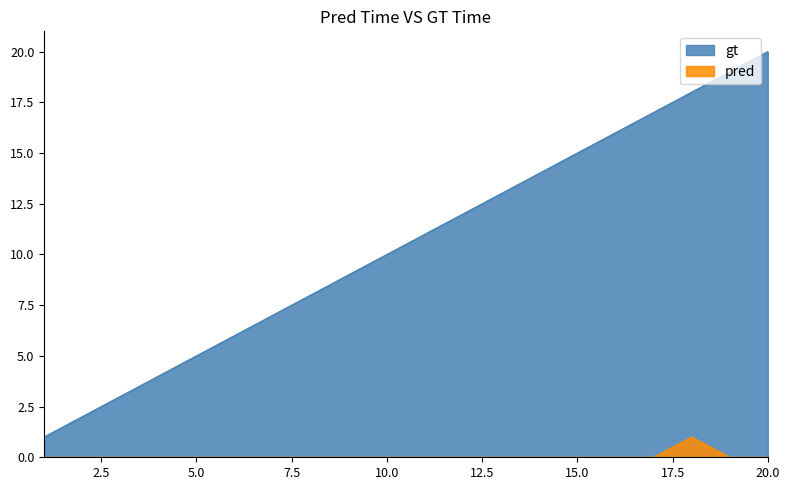

Rank the series at 8 from lowest to highest value.

pred, gt